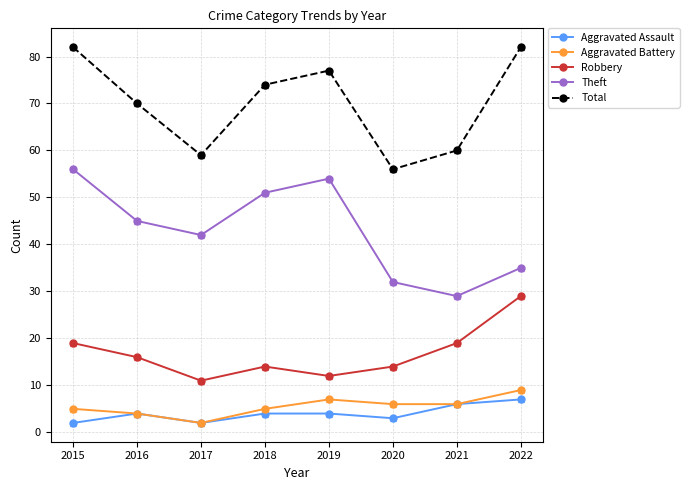

What is the total value across all series at 2022?

162